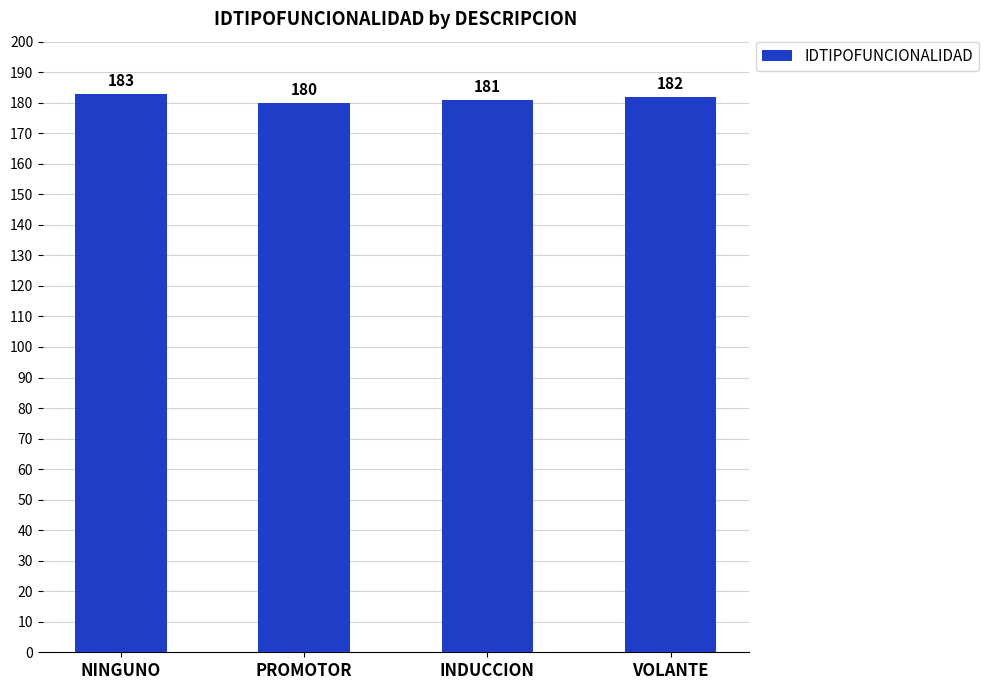

Is it true that the value at VOLANTE is 182?

True